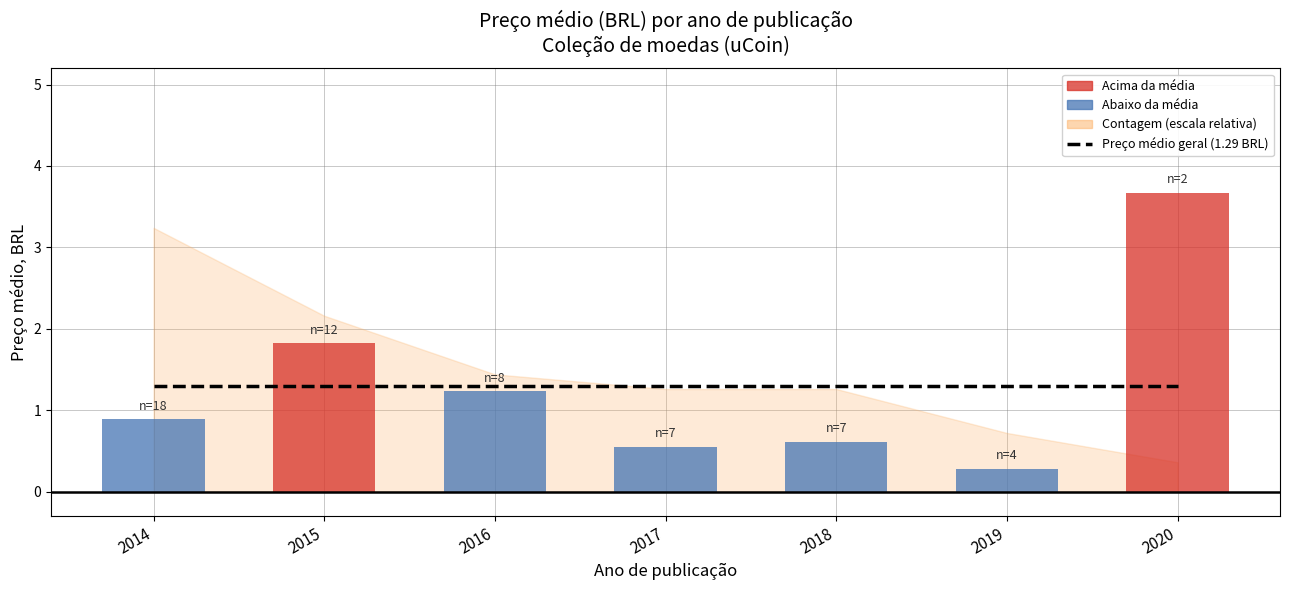

List the labels in order of value, smallest first.

2019, 2017, 2018, 2014, 2016, 2015, 2020